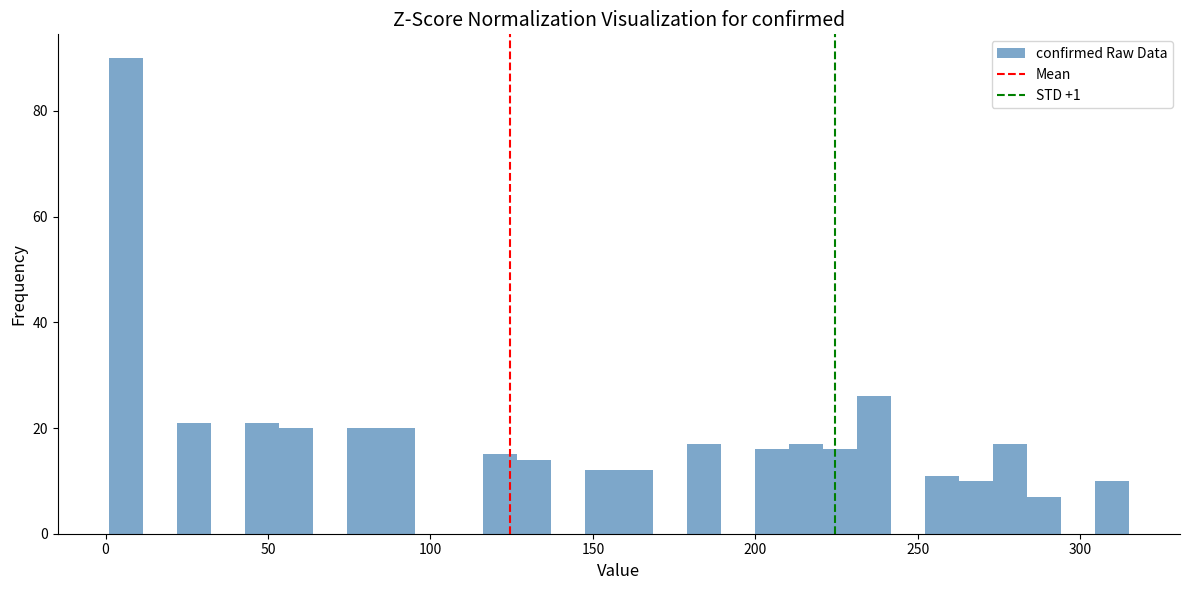

Around what value on the x-axis is the tallest bar? Give the approximate position of its centre, as read against the axis.

5